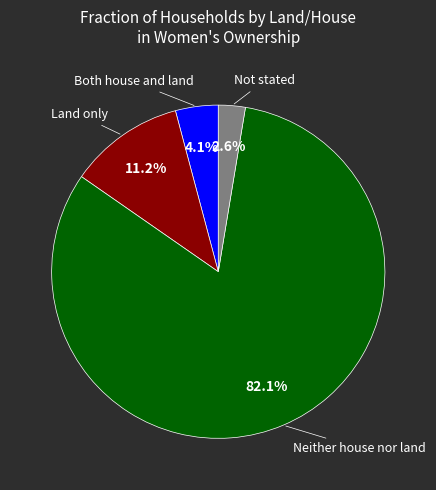

Is there any slice that represents more than half of the pie?

Yes